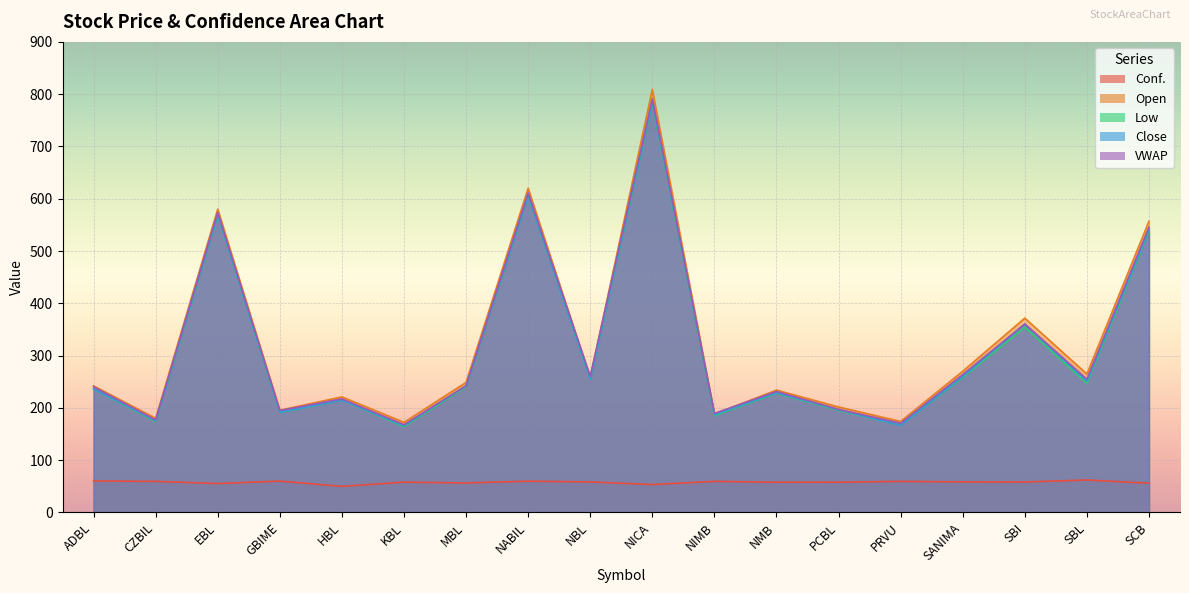

List the labels in order of Low value, largest first.

NICA, NABIL, EBL, SCB, SBI, SANIMA, NBL, SBL, MBL, ADBL, NMB, HBL, PCBL, GBIME, NIMB, CZBIL, PRVU, KBL